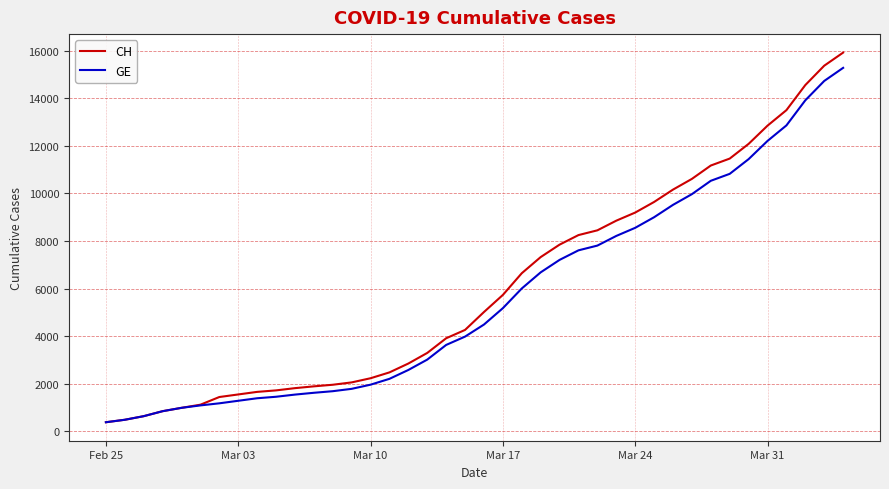

Which series has the widest spread of values?

CH